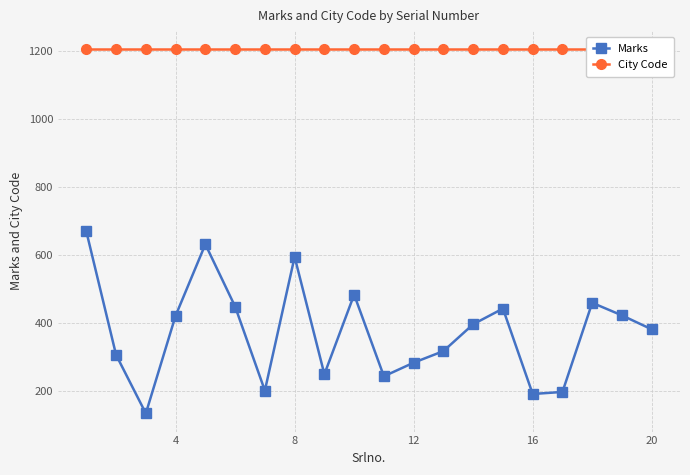

The value of Marks at 4 is 422. True or false?

True